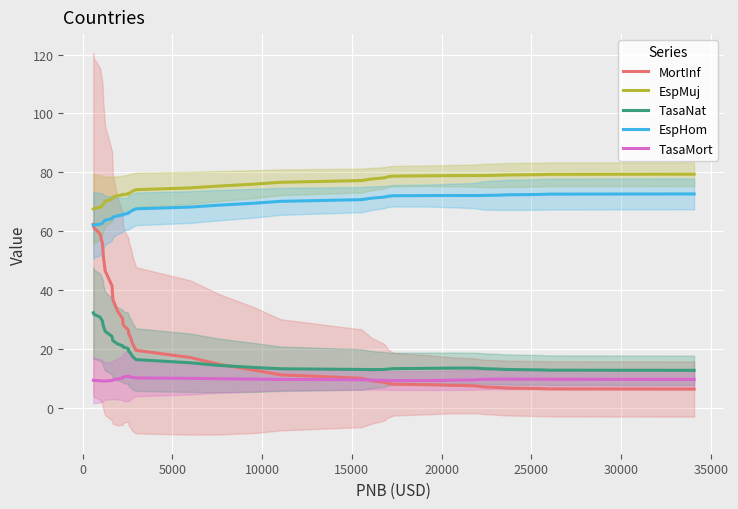

After their last crossing, which series has the higher values: MortInf or EspHom?

EspHom